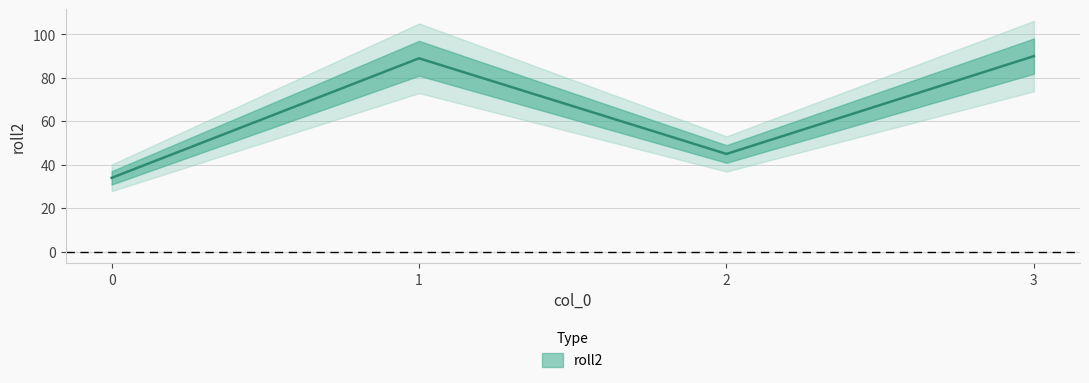

True or false: the data has more than 0 interior local peaks.

True